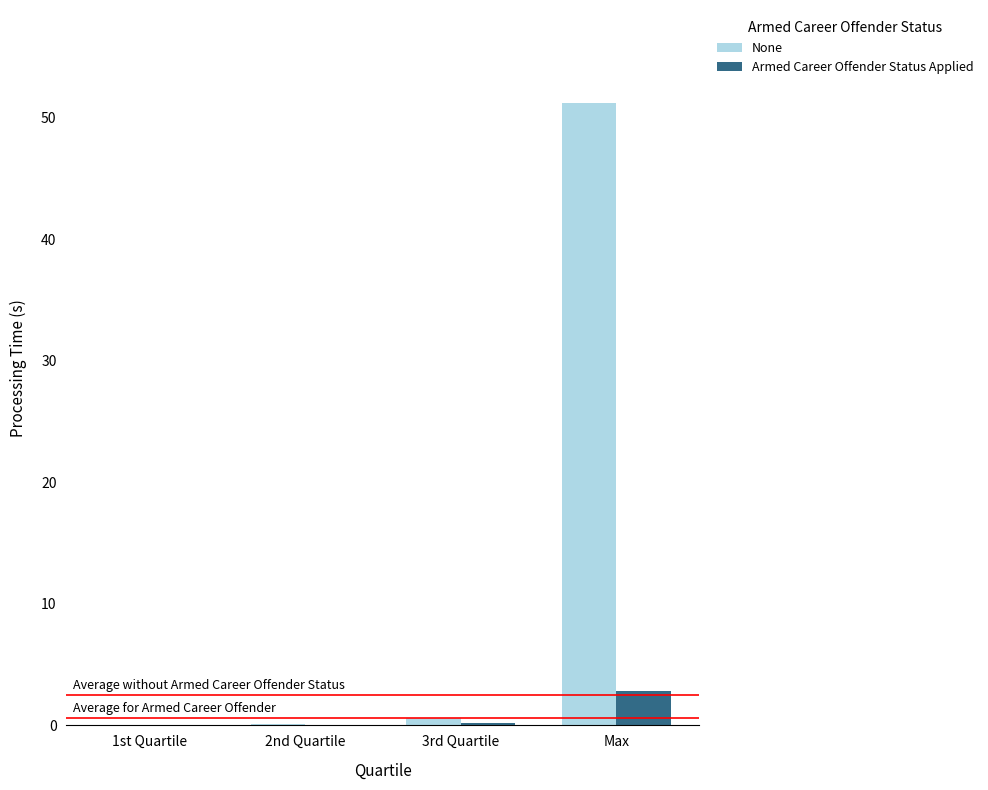

What is the approximate value of Armed Career Offender Status Applied at Max?

2.9